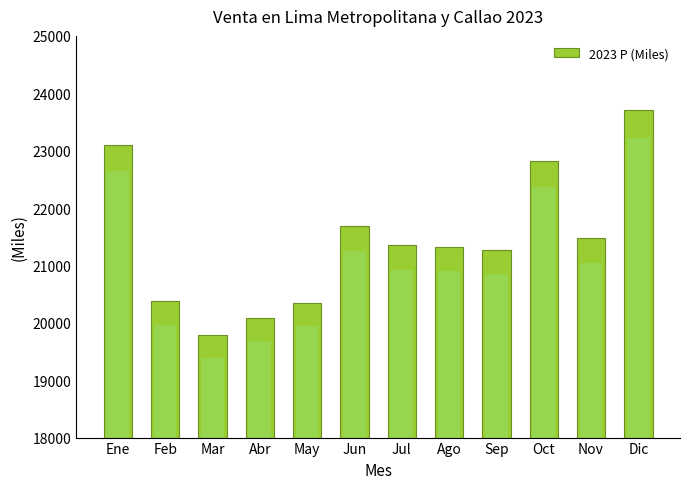

Is it true that the value at Oct is 33086.6?

False